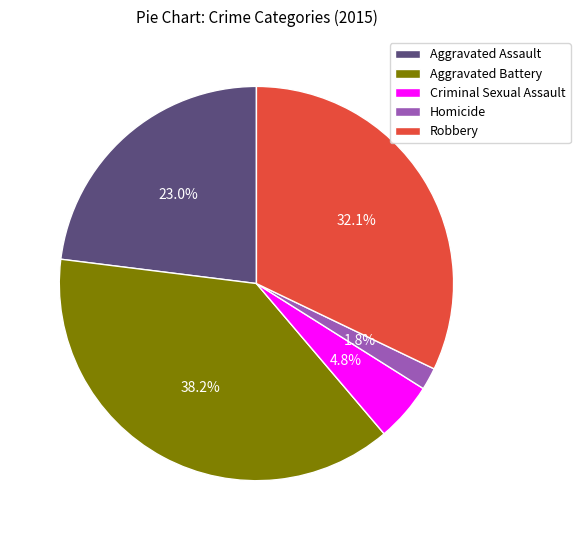

Combined, do Robbery and Homicide account for over 50%?

No